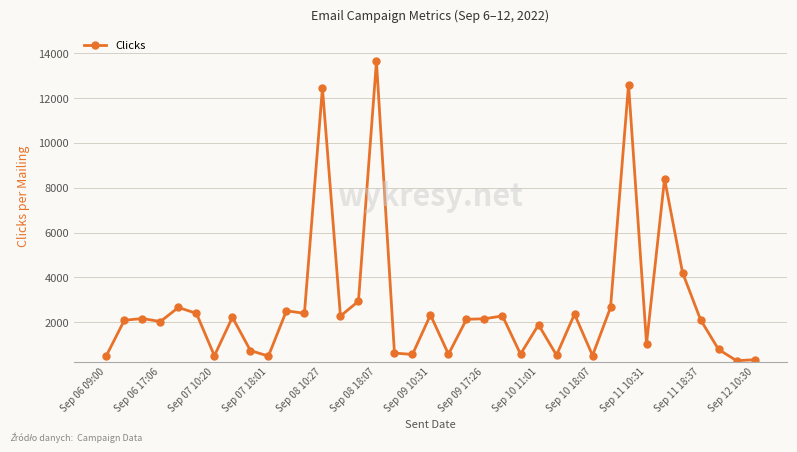

What is the value of the 29th point from the left?

2655